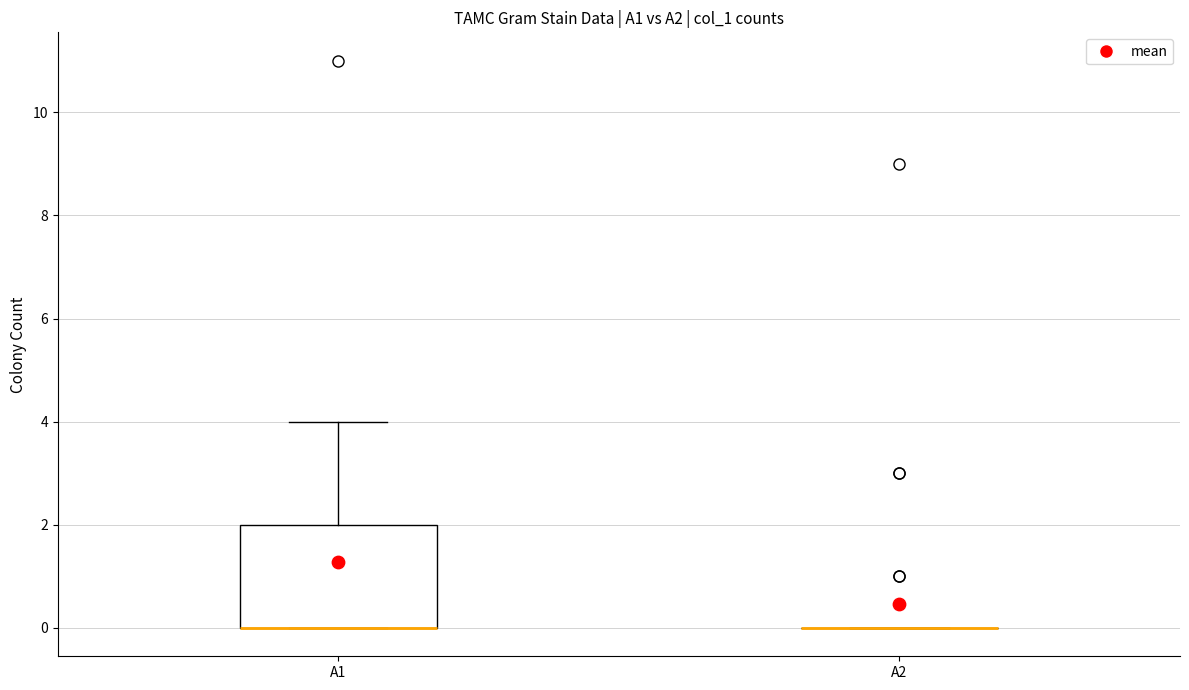

Reading left to right, transcribe this box plot: for each box, give where its median line is, the range the box spans, and where its two whiskers end, as read against the y-axis. The values are not printed on the chart, so give them approximately, as read against the axis.

A1: median 0 (drawn on the box's lower edge), box 0 to 2, whiskers 0 to 4
A2: box collapsed to a line at 0, whiskers 0 to 0